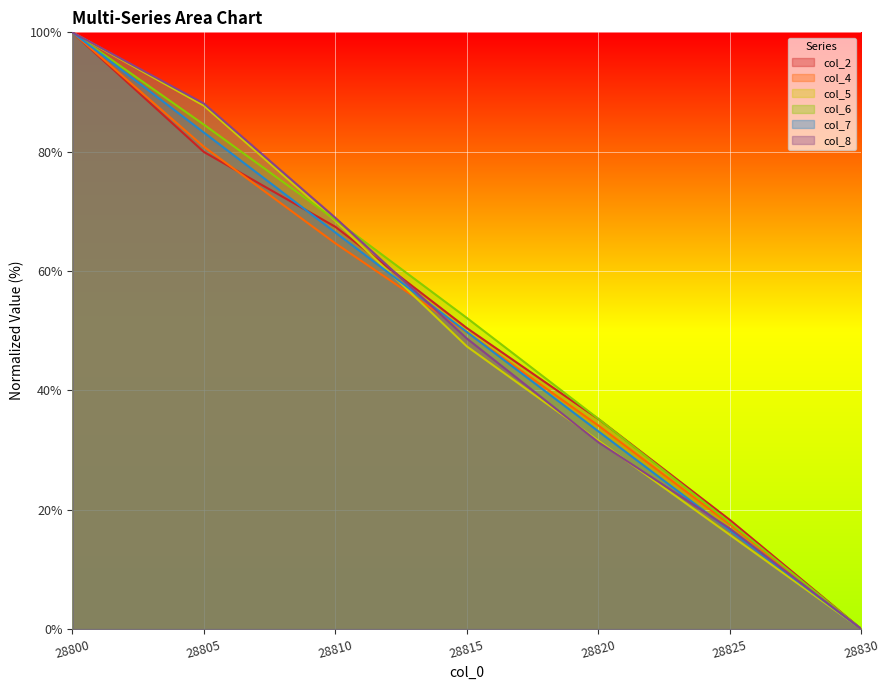

How many lines are shown in the chart?

6